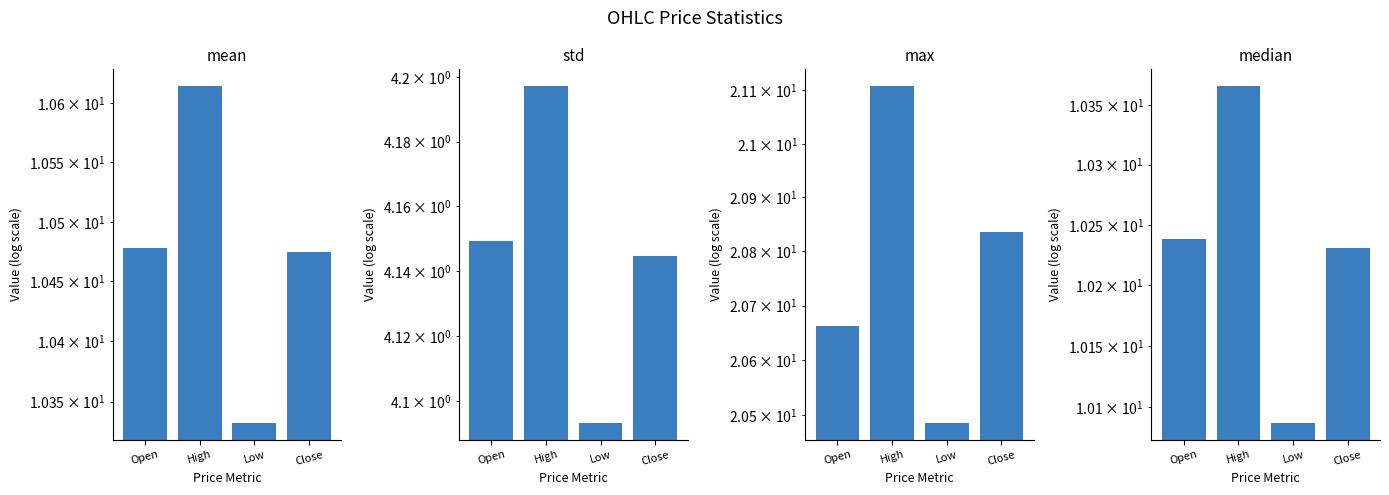

List the labels in order of max value, largest first.

High, Close, Open, Low